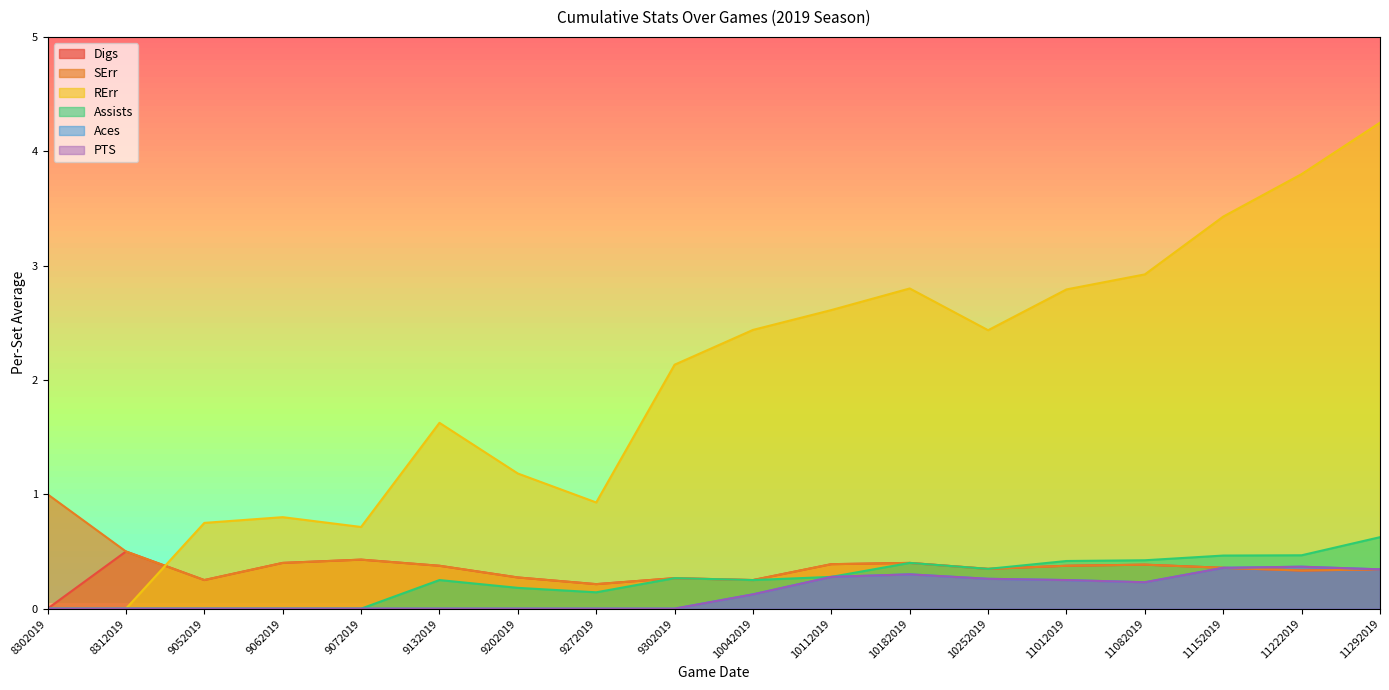

Between 11012019 and 11082019, which series saw the biggest shift?

RErr